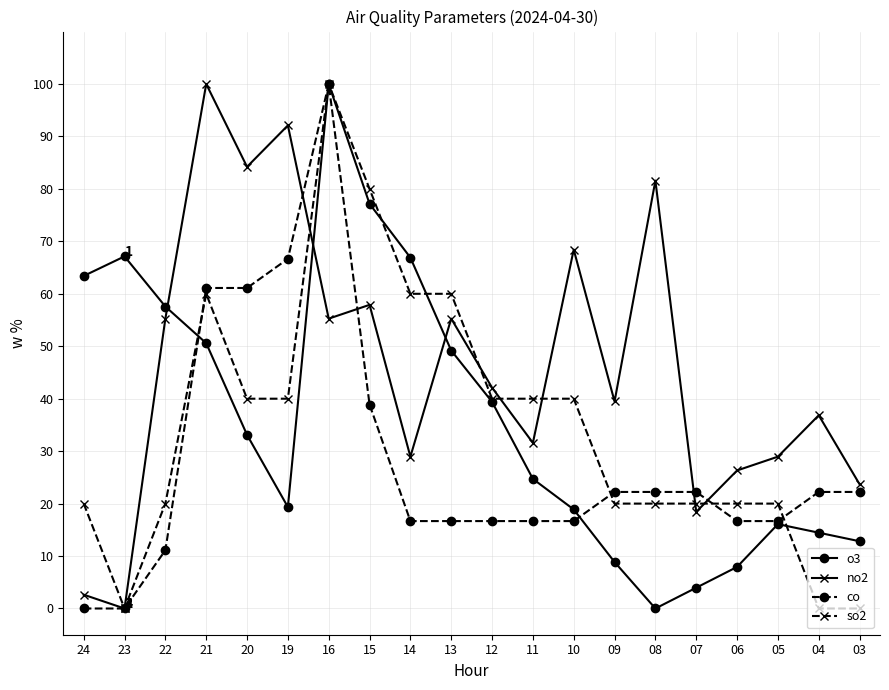

Which series has the largest total across all categories?

no2